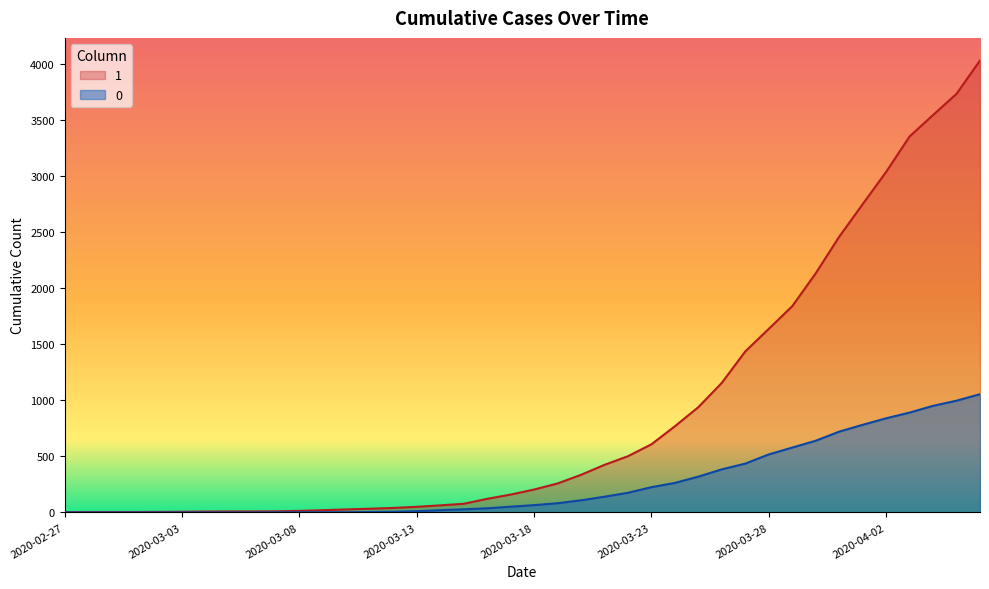

At which category is the sum across all series the highest?

2020-04-06